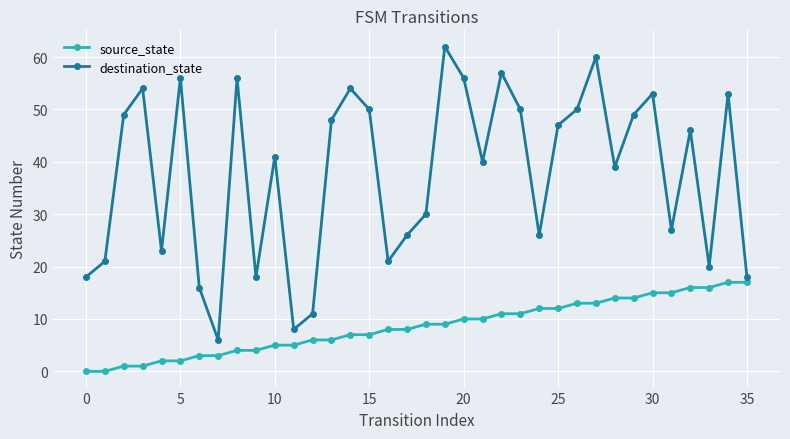

What is the value of the source_state point at the 34th from the left?

16